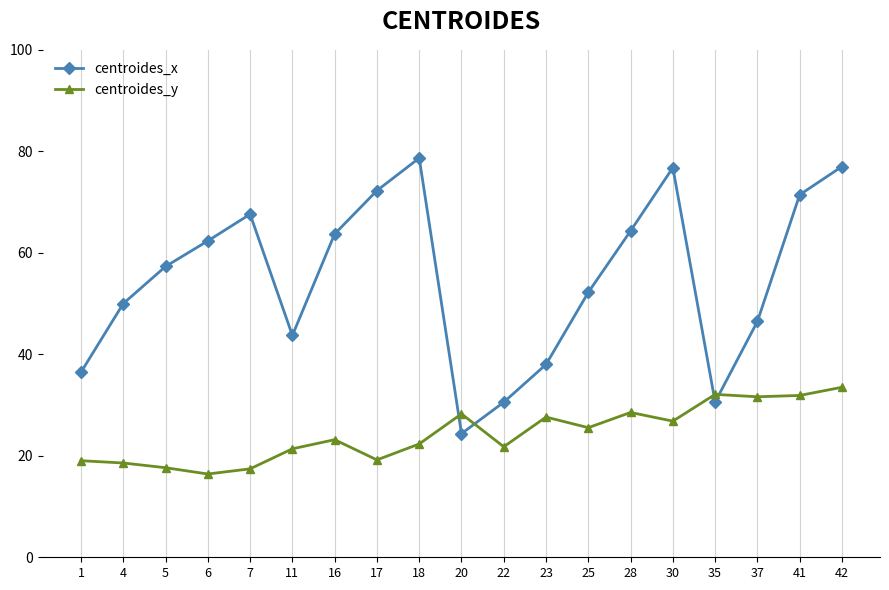

The value of centroides_y at 18 is 22.3. True or false?

True